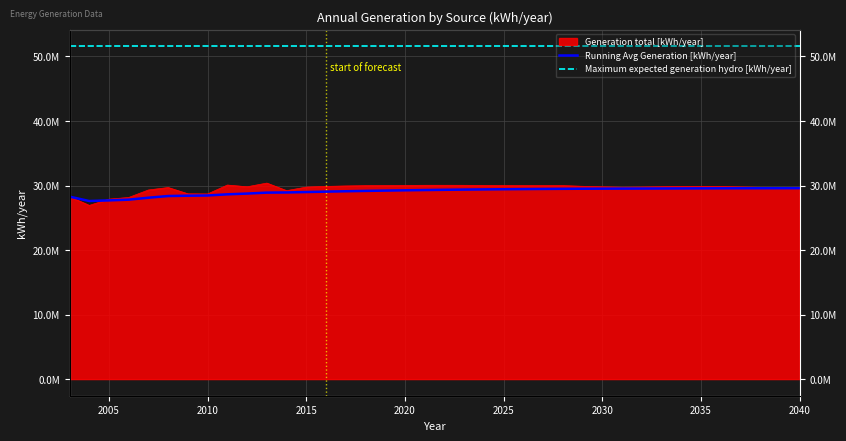

What is the difference between the maximum and minimum values in the Running Avg Generation [kWh/year] series?

1986189.9